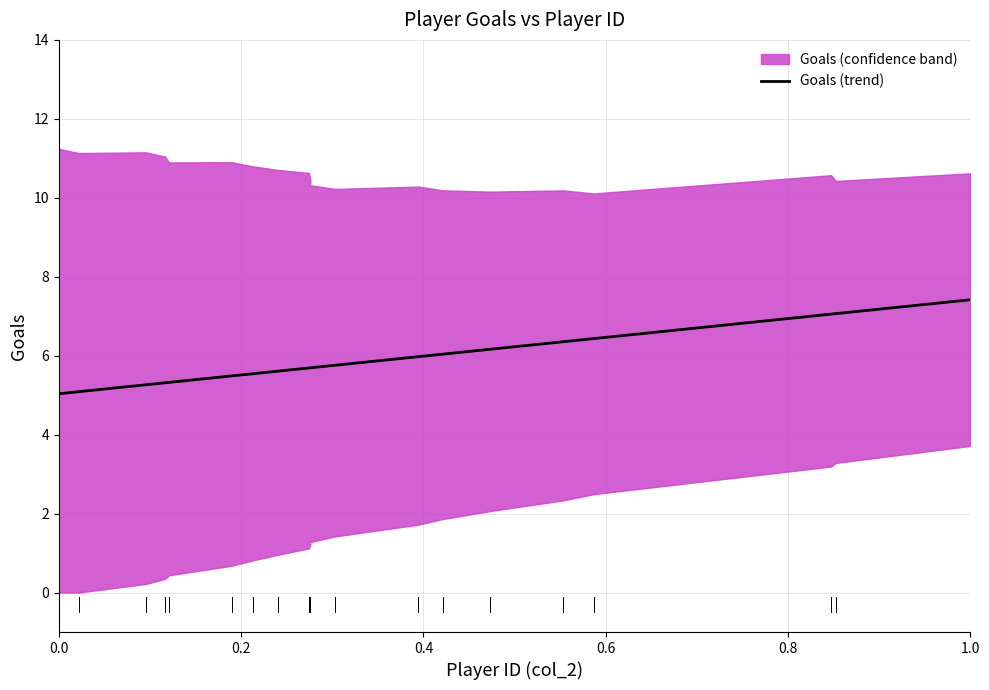

Reading left to right, extract all data points from this chart.

5.0	5.1	5.3	5.3	5.3	5.5	5.5	5.6	5.7	5.7	5.7	5.8	6.0	6.0	6.2	6.4	6.4	7.1	7.1	7.4